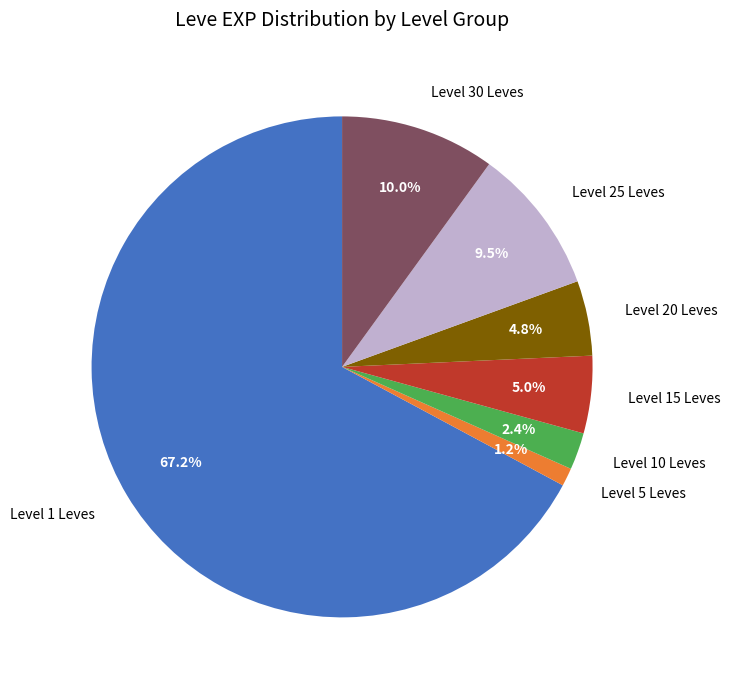

Count the number of slices in the pie.

7